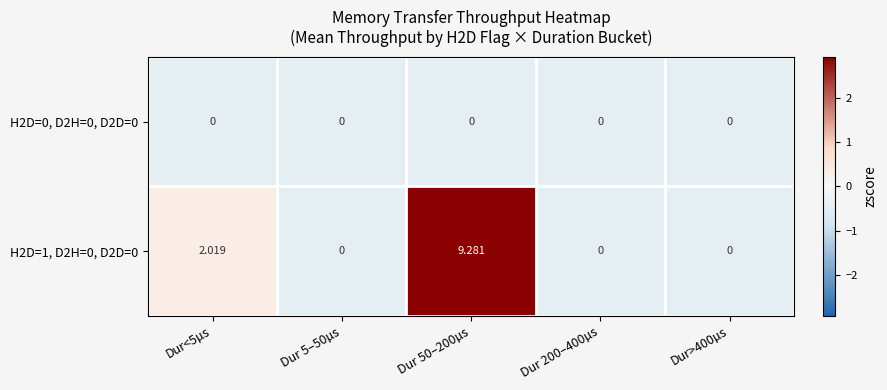

Is the value of H2D=0, D2H=0, D2D=0 at Dur>400µs greater than the value of H2D=1, D2H=0, D2D=0 at Dur 50–200µs?

No